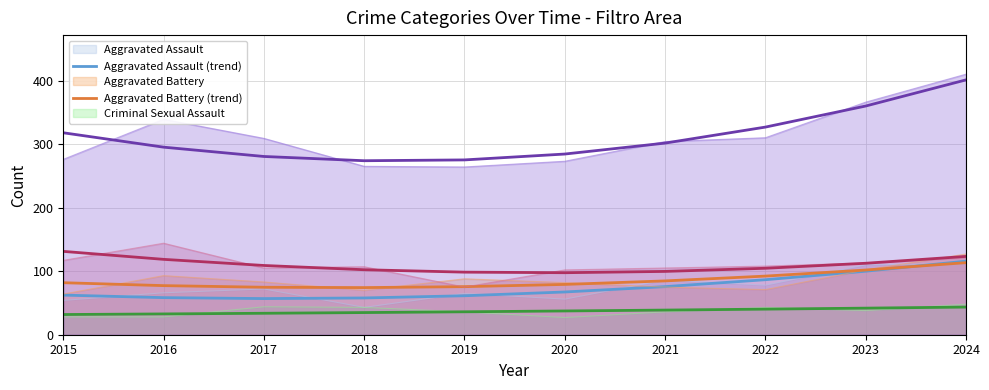

What is the difference between the highest and lowest values at 2017?

275.2